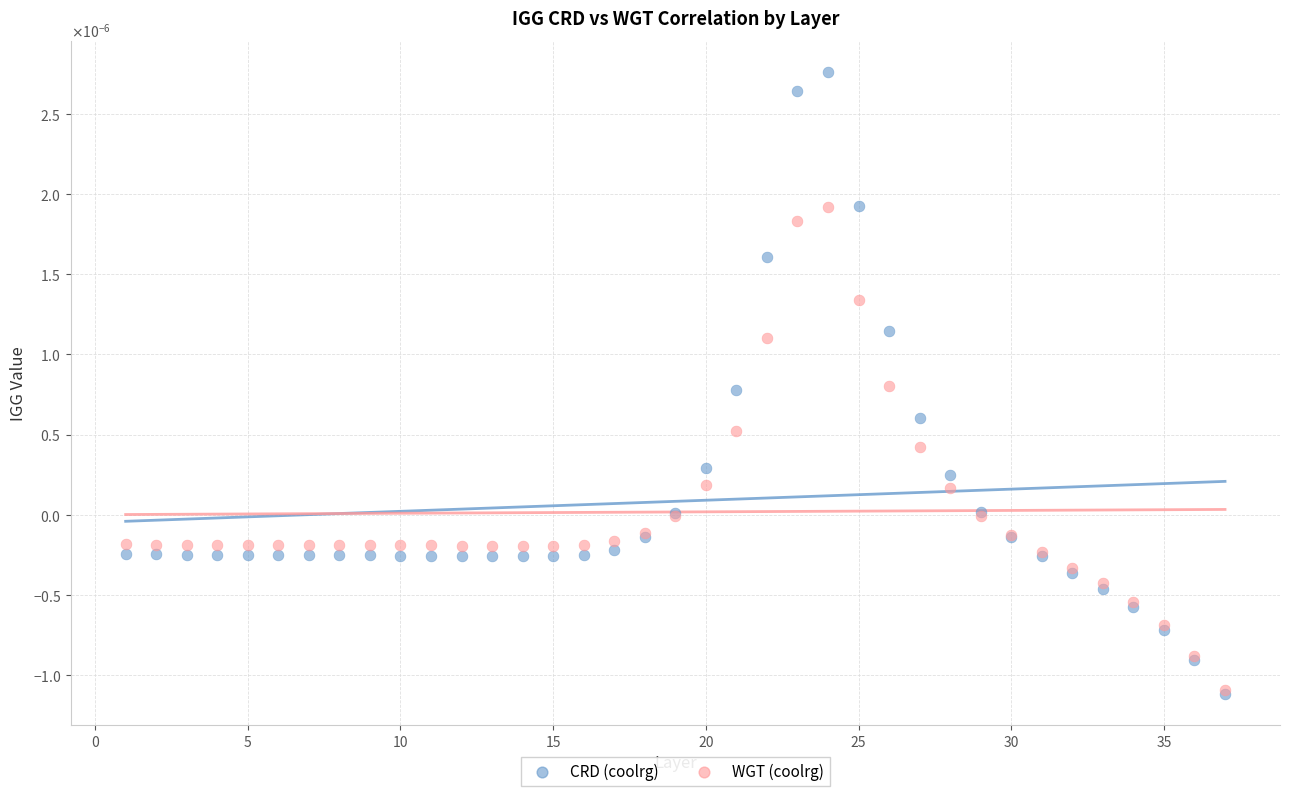

Which series reaches the maximum Y coordinate?

CRD (coolrg)